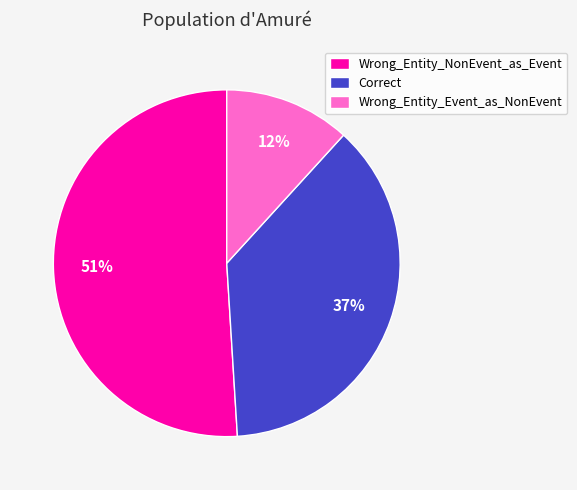

Rank the categories by value from lowest to highest.

Wrong_Entity_Event_as_NonEvent, Correct, Wrong_Entity_NonEvent_as_Event